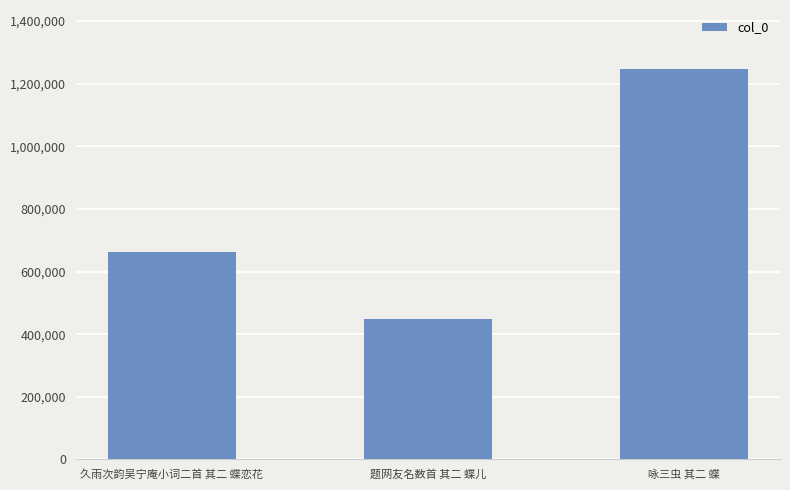

Which has a higher value, 题网友名数首 其二 蝶儿 or 久雨次韵吴宁庵小词二首 其二 蝶恋花?

久雨次韵吴宁庵小词二首 其二 蝶恋花